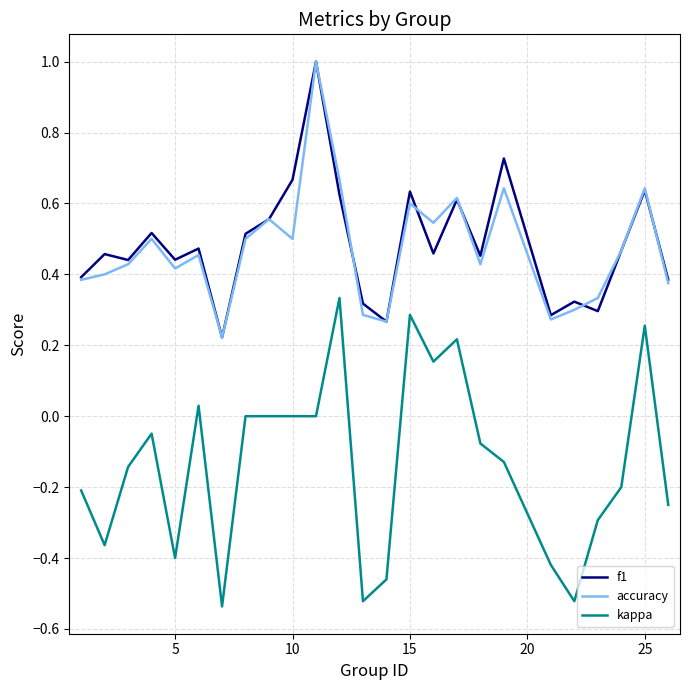

What is the highest value of the f1 series?

1.0